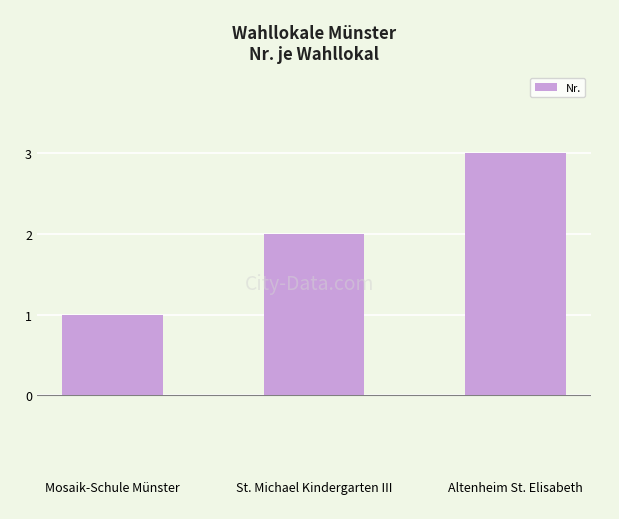

At which label is the value closest to 2?

St. Michael Kindergarten III